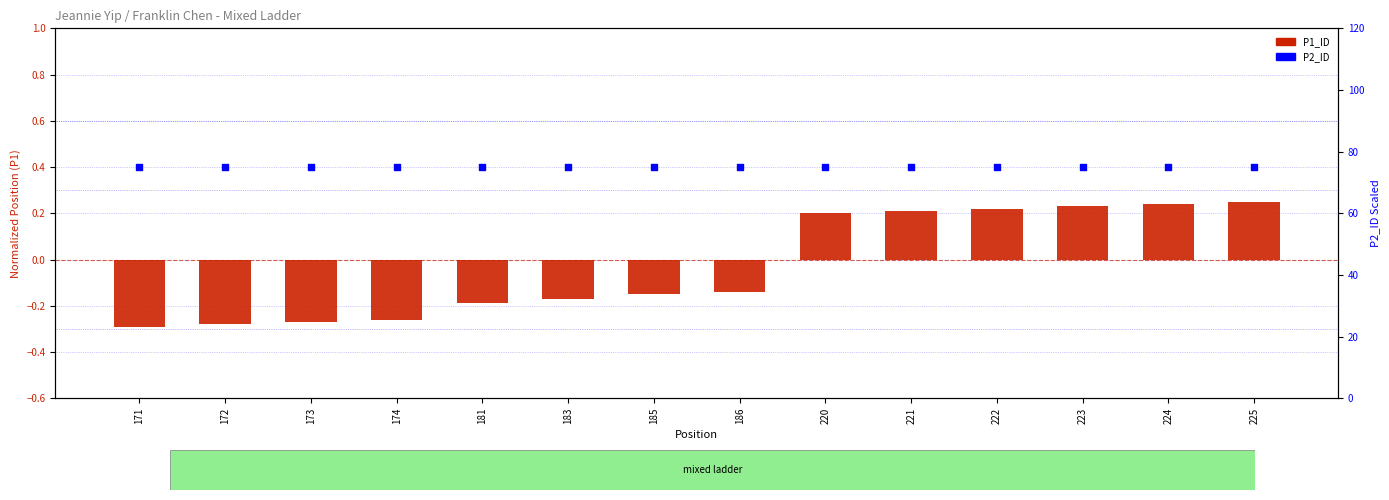

What is the total value across all series at 185?

74.8